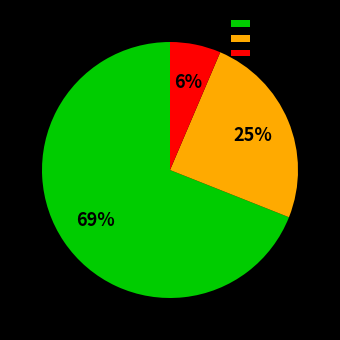

Is the sum of trade_state_1 and trade_state_0 greater than half?

No